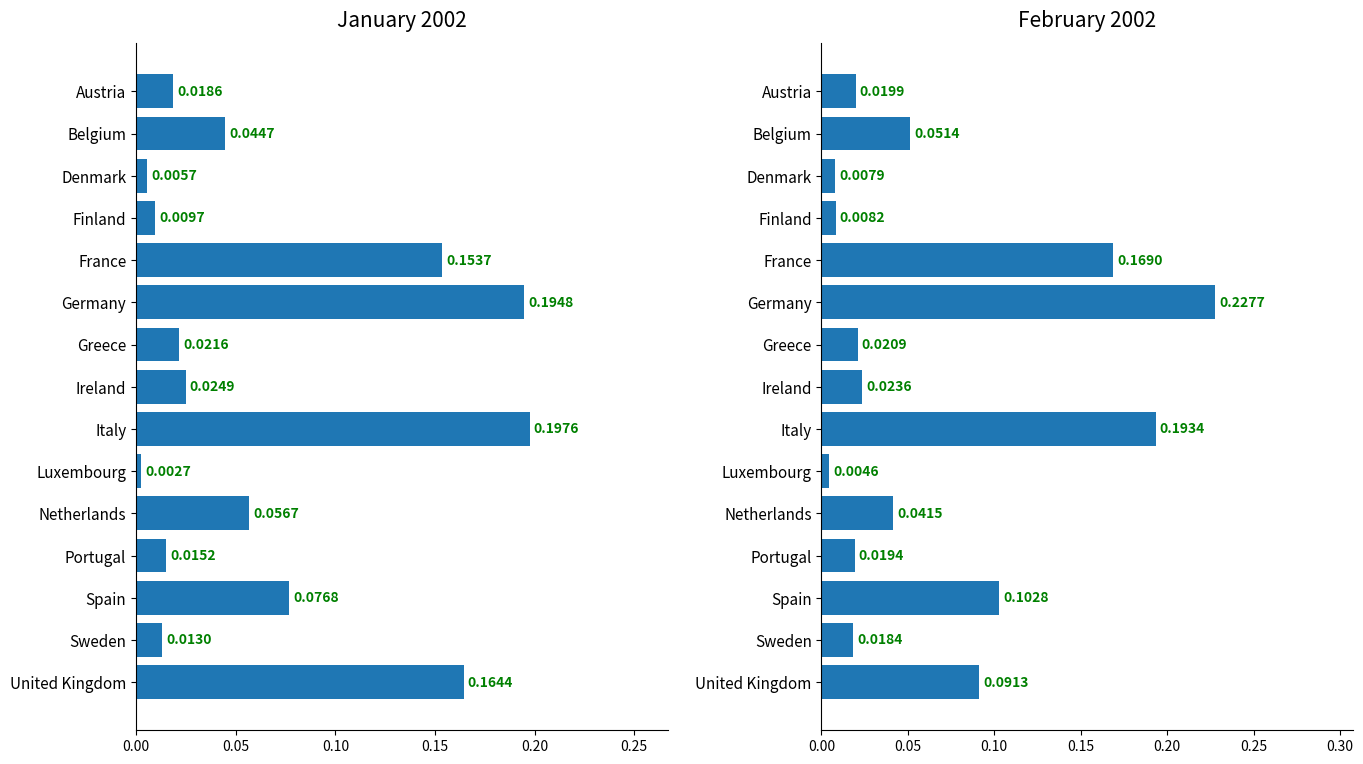

Reading left to right, extract all data points from this chart.

Jan: 0.0	0.0	0.0	0.0	0.2	0.2	0.0	0.0	0.2	0.0	0.1	0.0	0.1	0.0	0.2
Feb: 0.0	0.1	0.0	0.0	0.2	0.2	0.0	0.0	0.2	0.0	0.0	0.0	0.1	0.0	0.1